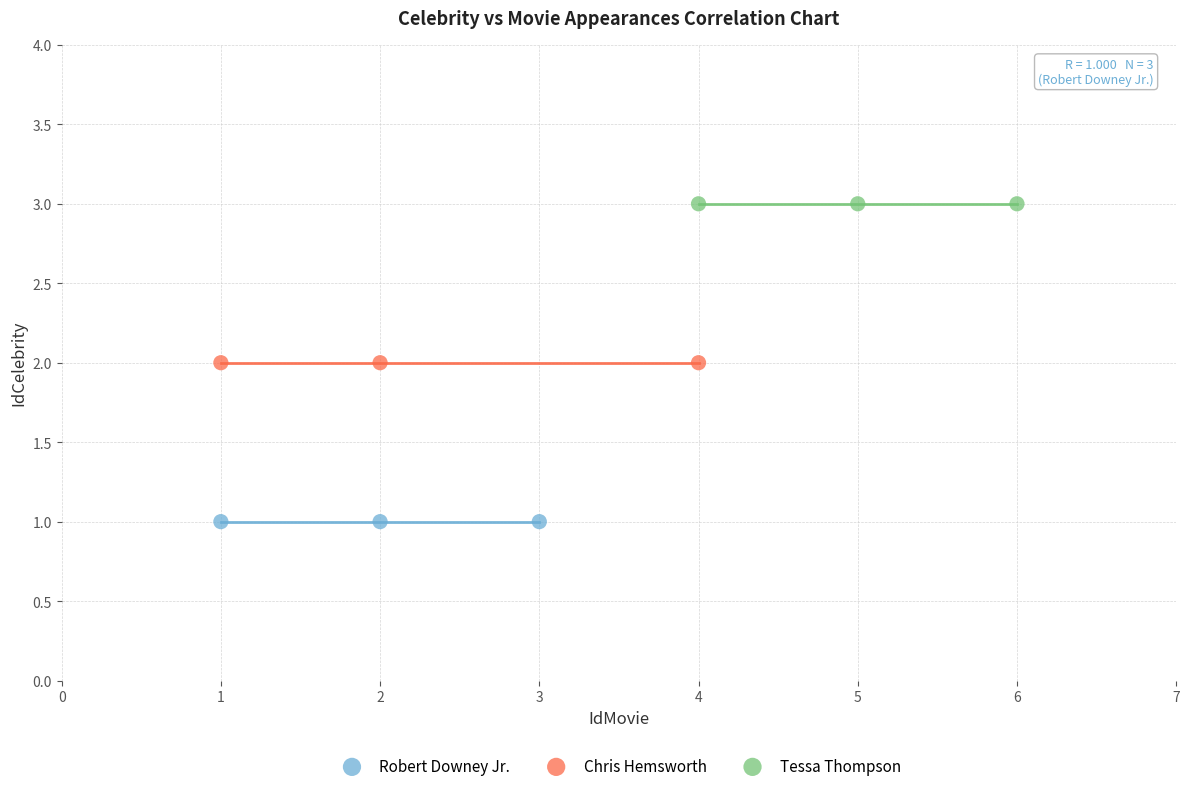

Which series contains the lowest Y value?

Robert Downey Jr.